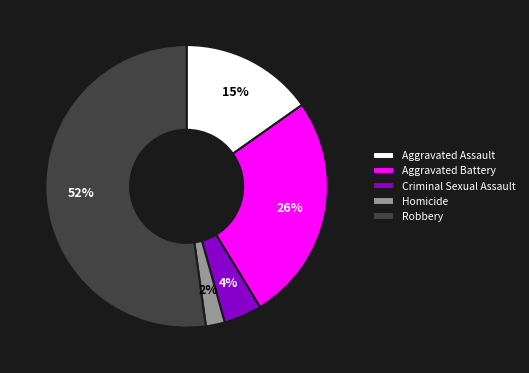

Count the number of slices in the pie.

5